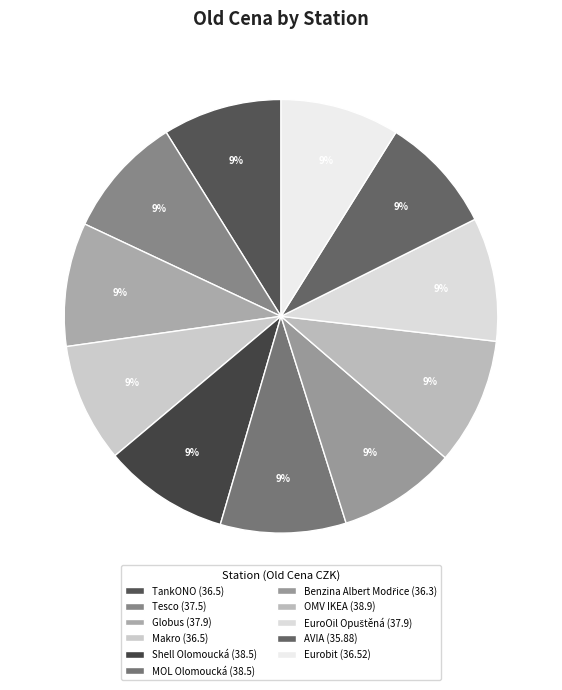

The EuroOil Opuštěná slice represents 9% of the pie. True or false?

True